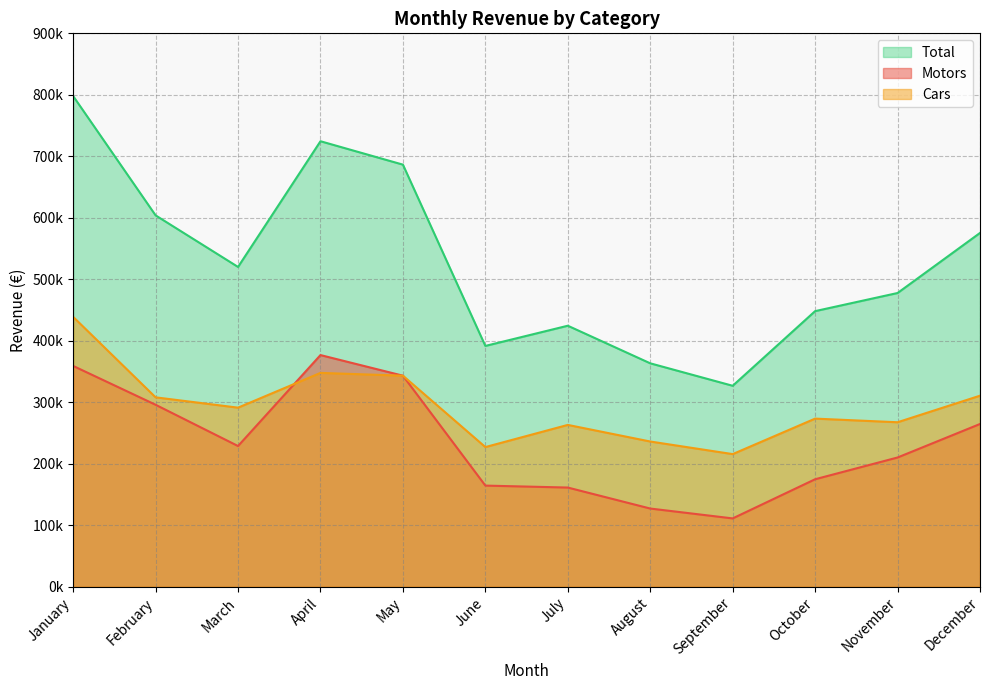

How many lines are shown in the chart?

3